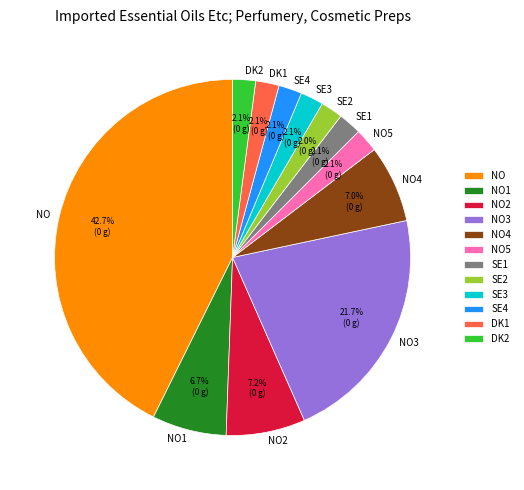

How much of the chart is everything except NO1?

93.3%